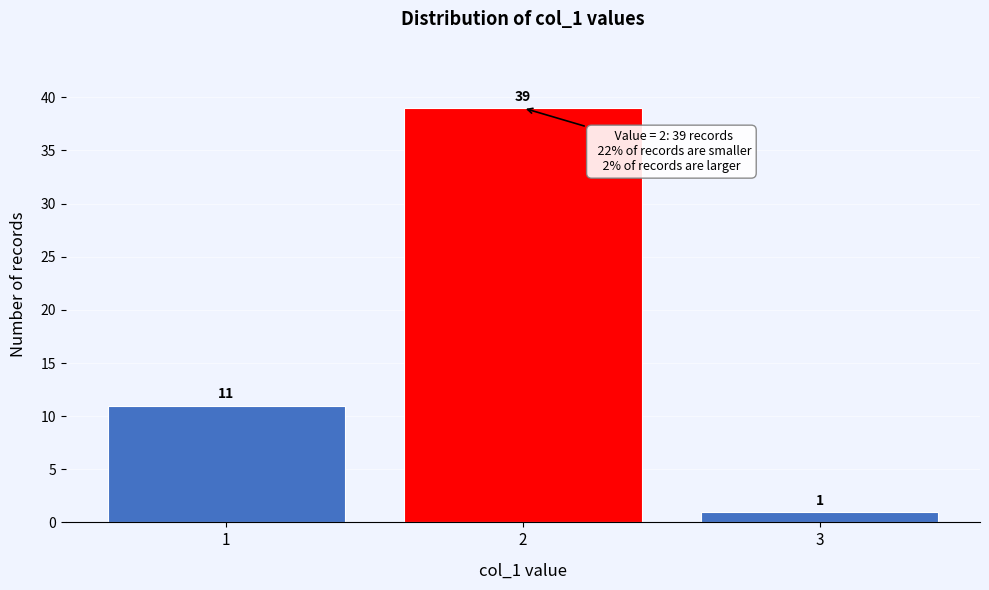

Reading left to right, list every bar in this chart as the range it spans on the x-axis followed by its height.

0.5 to 1.5: 11
1.5 to 2.5: 39
2.5 to 3.5: 1